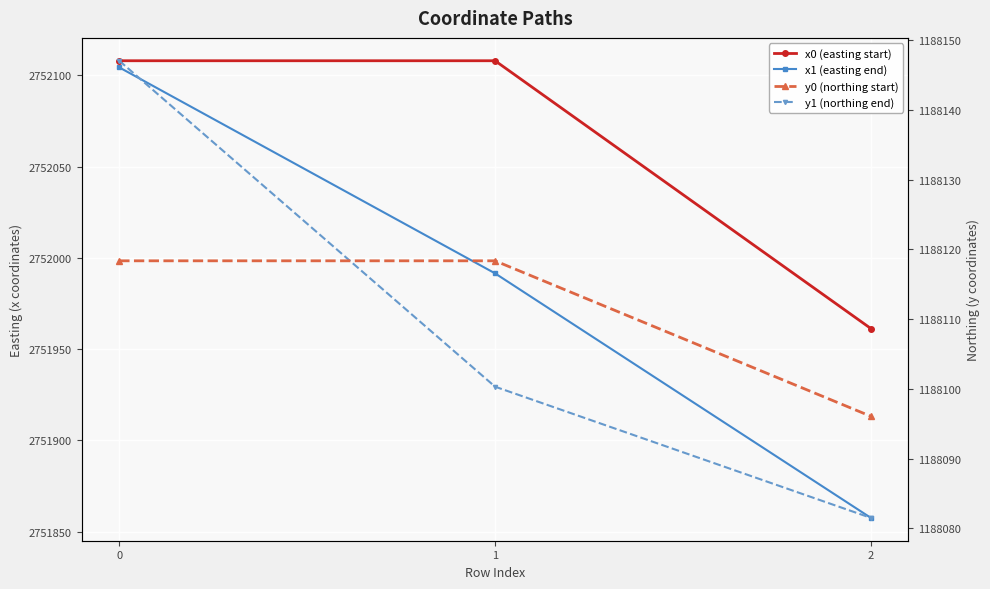

What is the value of the x0 (easting start) point at the 1st from the left?

2752107.9